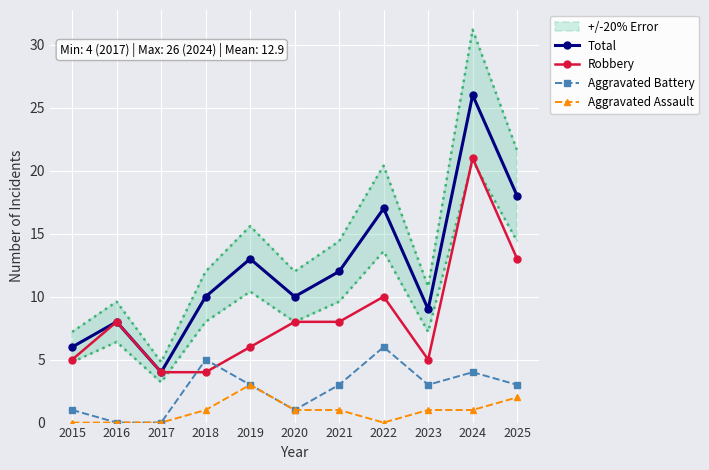

Reading right to left, extract all data points from this chart.

Total: 18	26	9	17	12	10	13	10	4	8	6
Robbery: 13	21	5	10	8	8	6	4	4	8	5
Aggravated Battery: 3	4	3	6	3	1	3	5	0	0	1
Aggravated Assault: 2	1	1	0	1	1	3	1	0	0	0